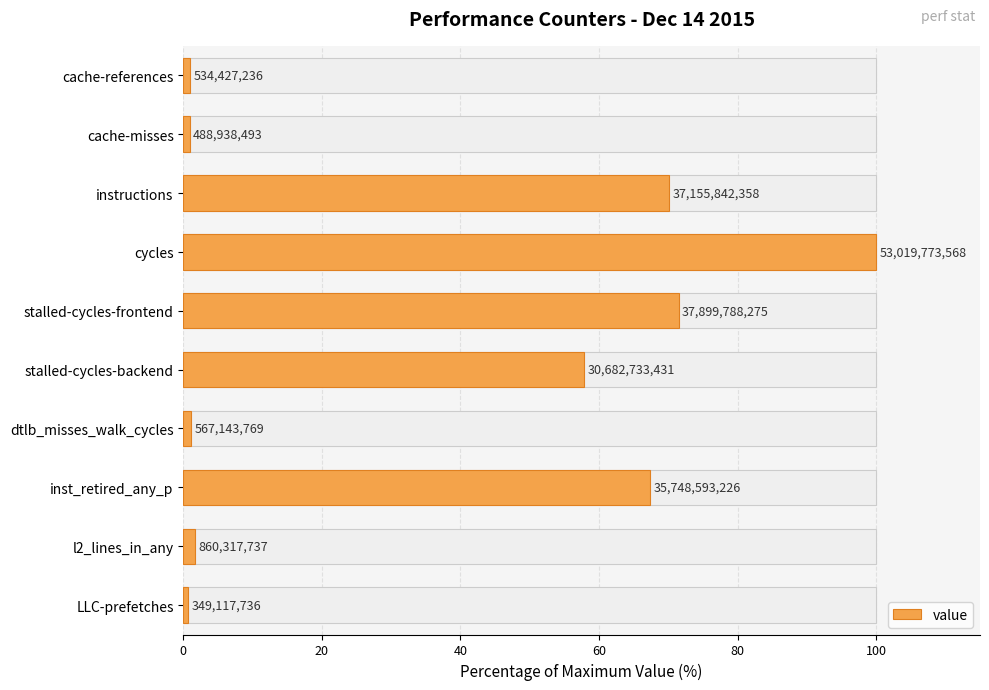

What is the greatest value displayed?

100.0